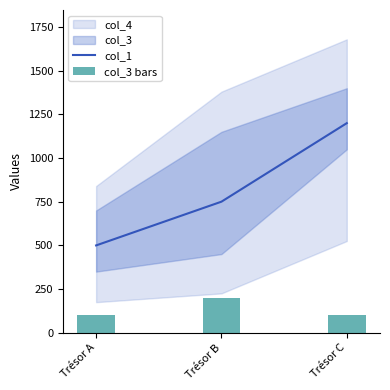

Which category has the highest value in the col_1 series?

Trésor C